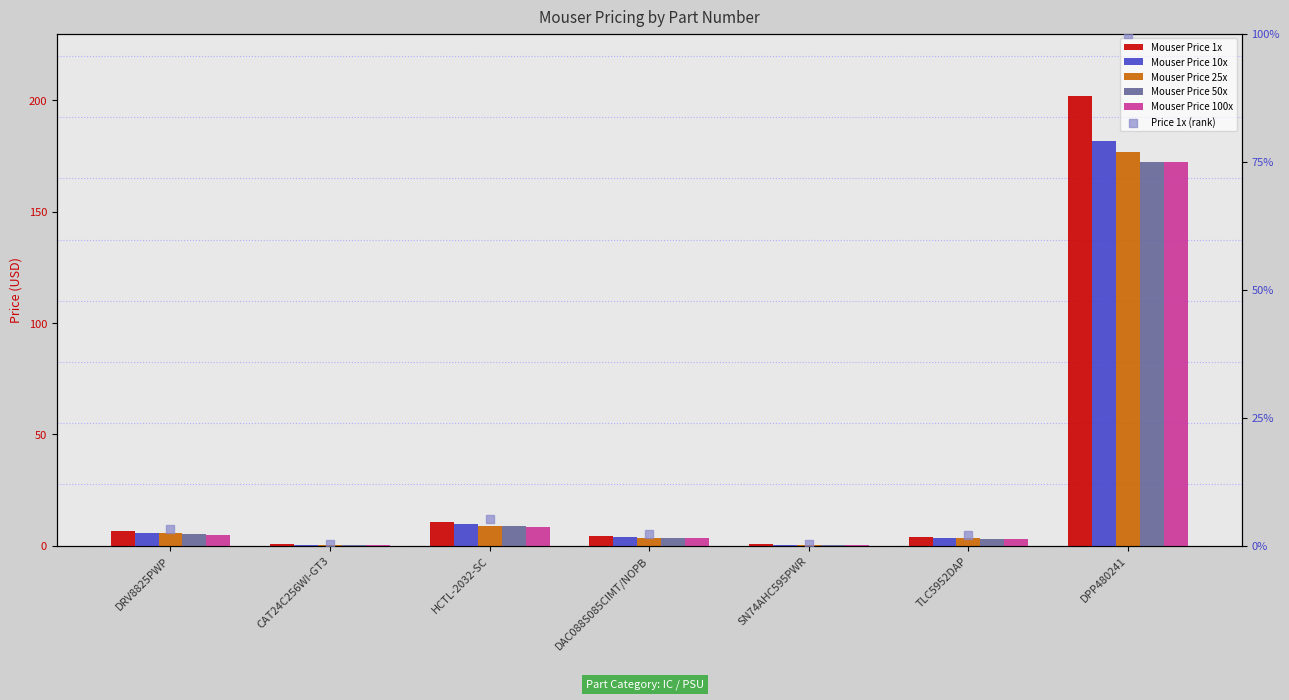

Which series reaches the minimum Y coordinate?

Mouser Price 100x